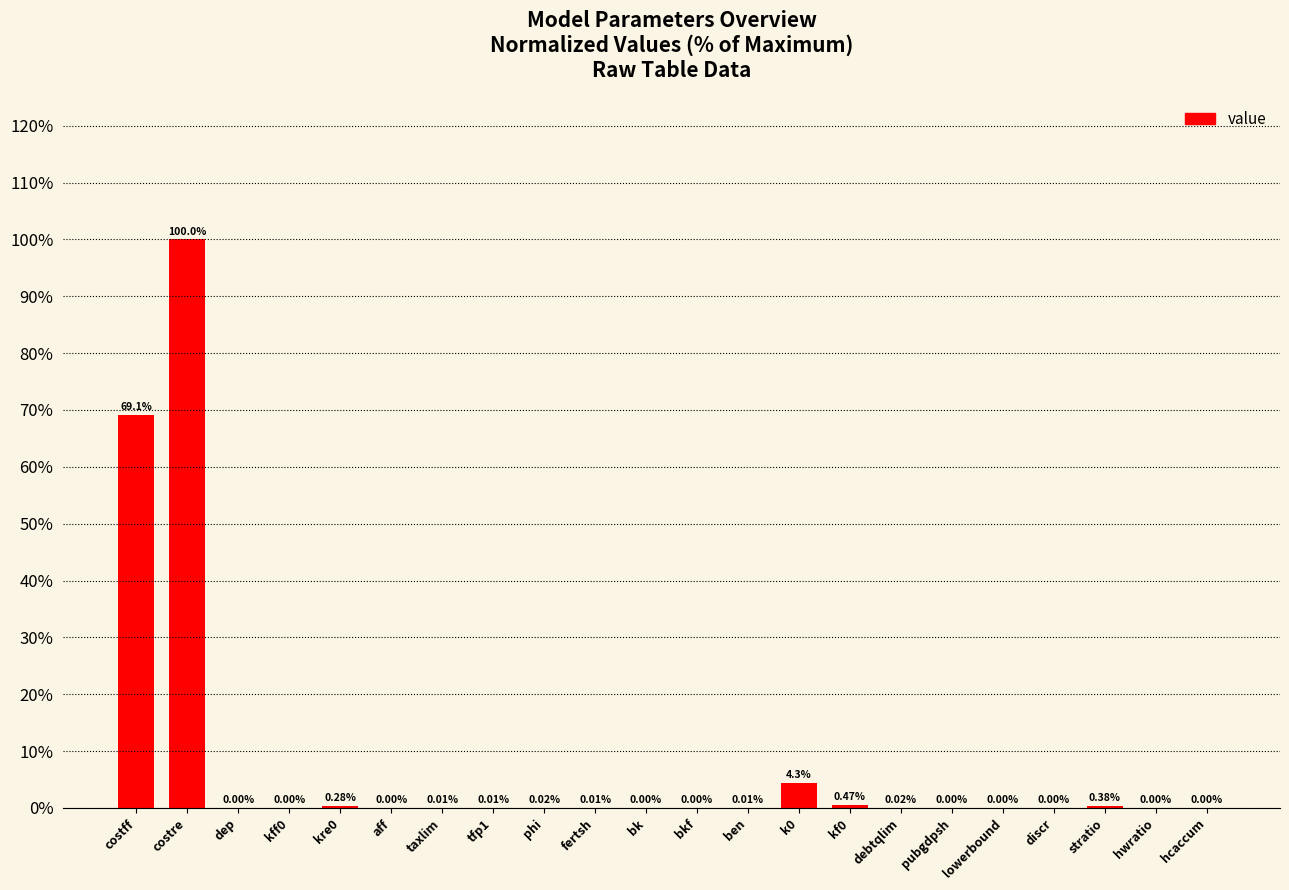

What is the sum of all values?

174.7